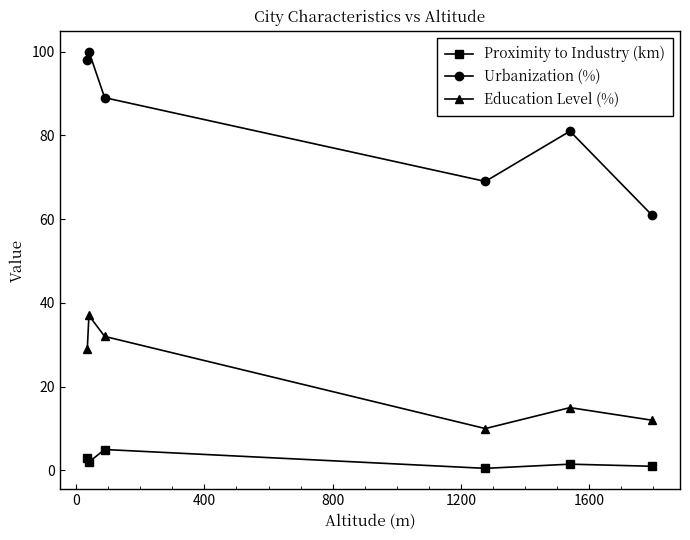

How many data points does each series have?

6